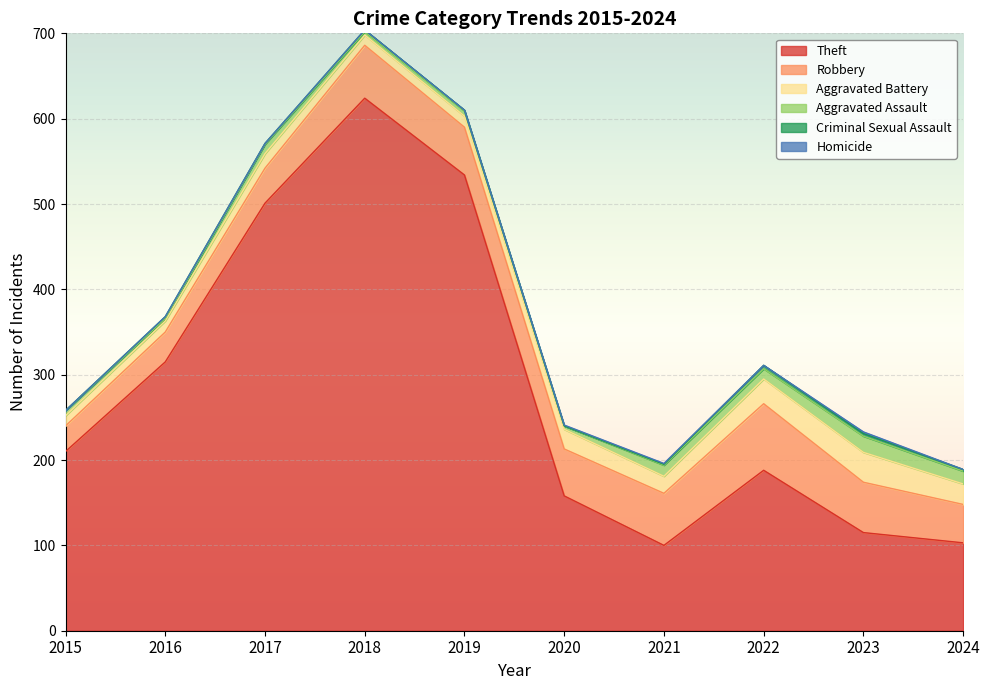

Does the chart display data point markers on the line(s)?

No